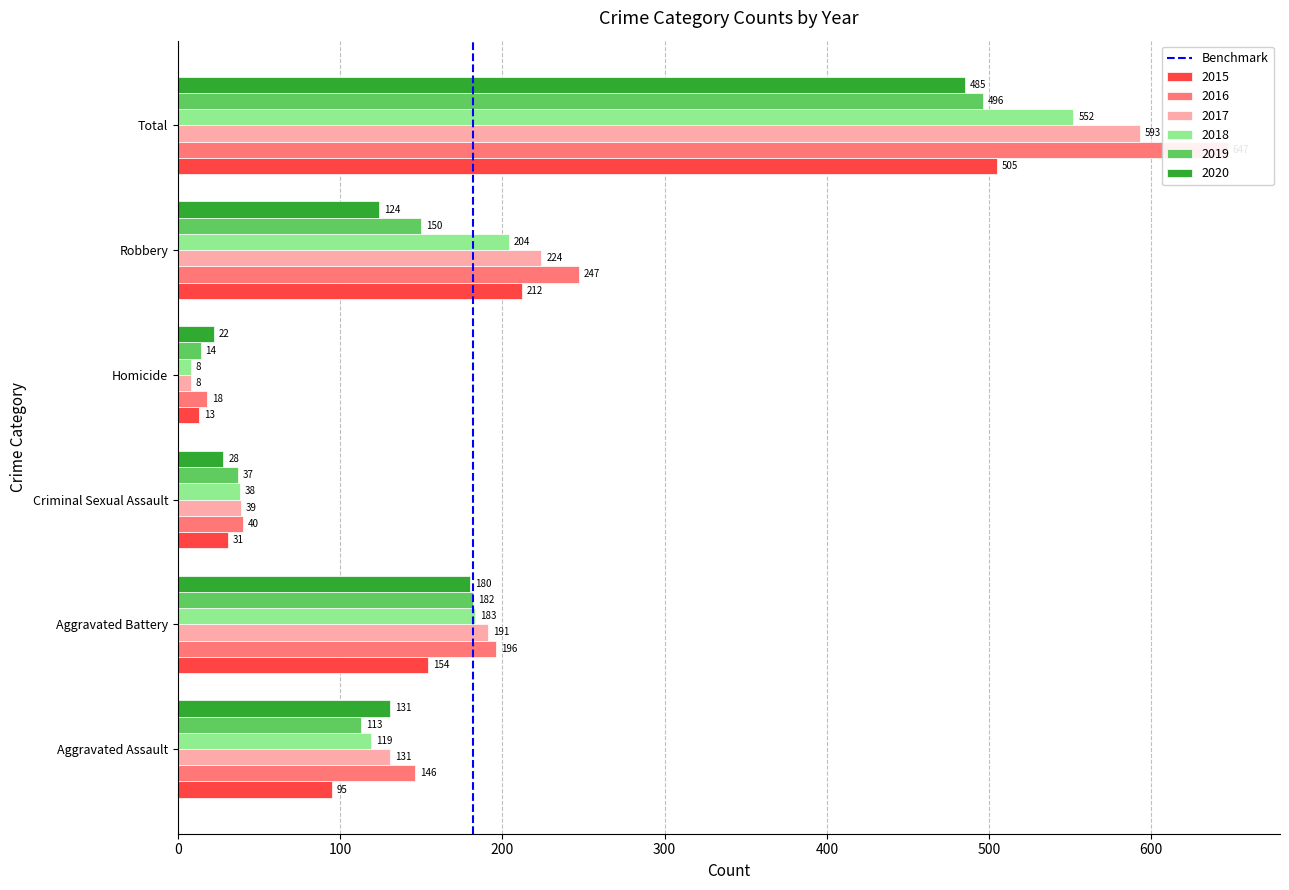

How many categories are shown in the chart?

2